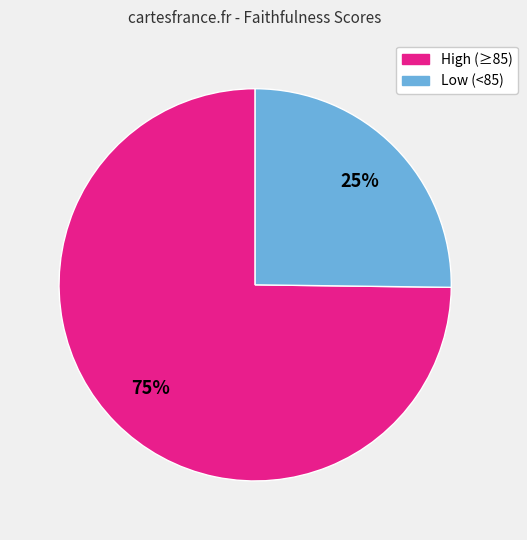

Which category has the biggest portion of the pie?

High (≥85)